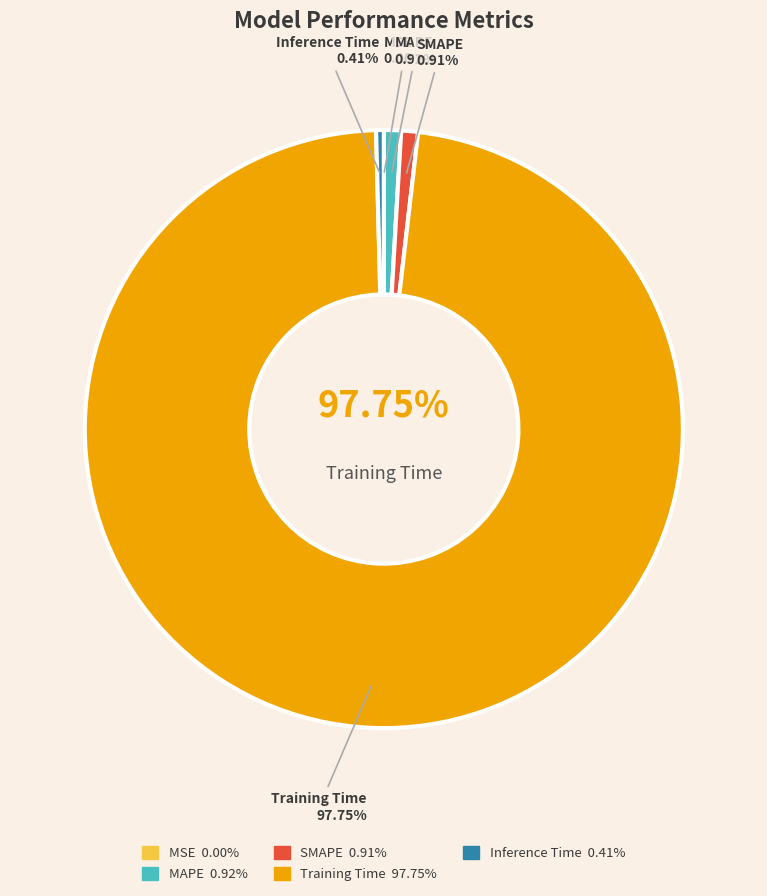

Between MSE and MAPE, which is larger?

MAPE